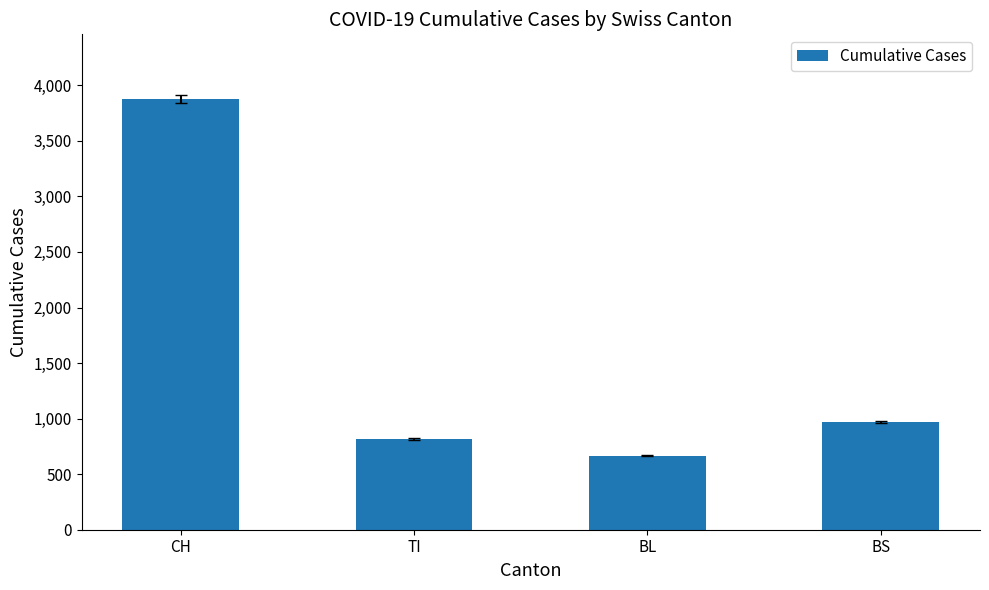

Rank the categories by value from highest to lowest.

CH, BS, TI, BL